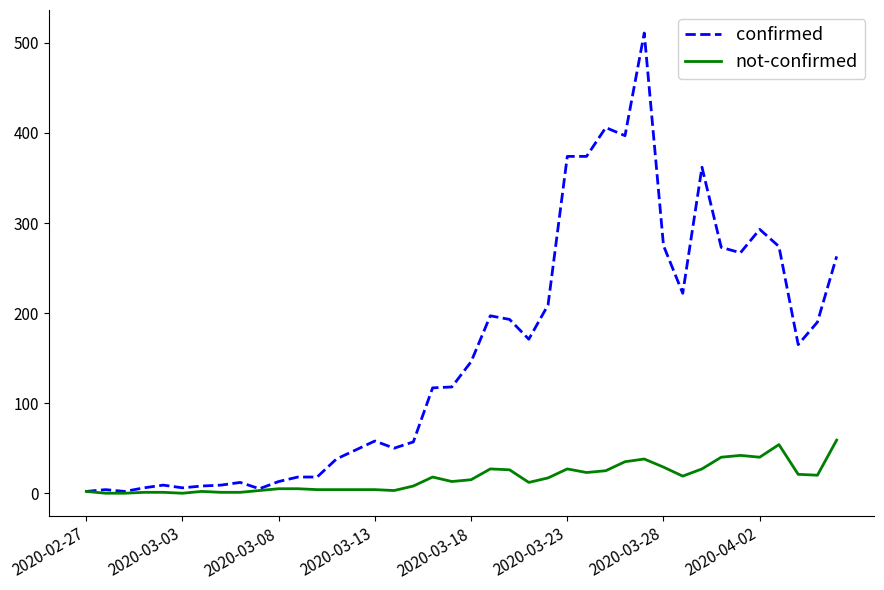

What is the greatest value displayed?

511